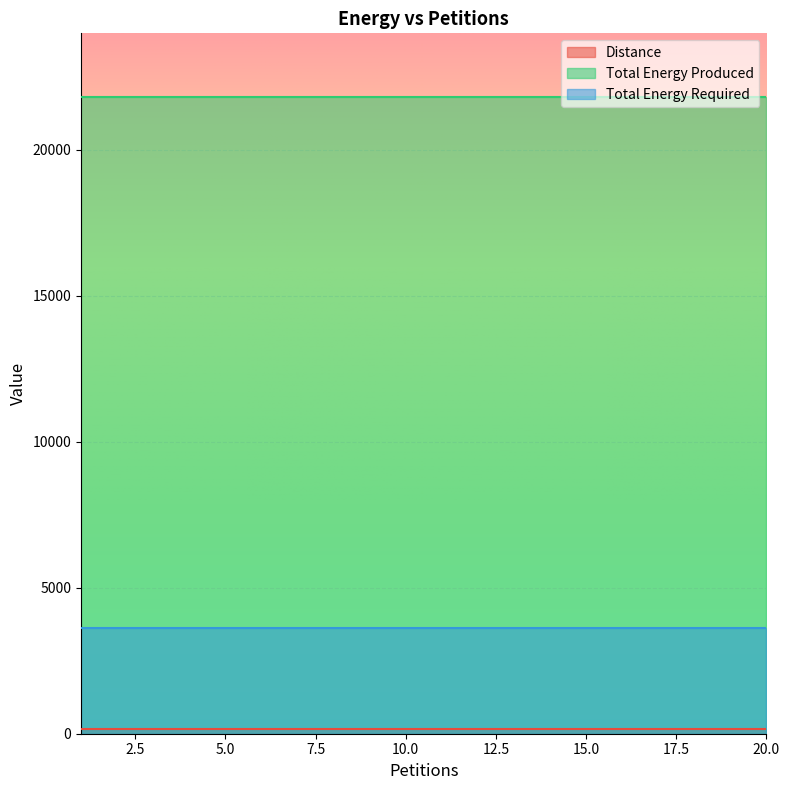

List the series in order of their peak value, highest first.

Total Energy Produced, Total Energy Required, Distance